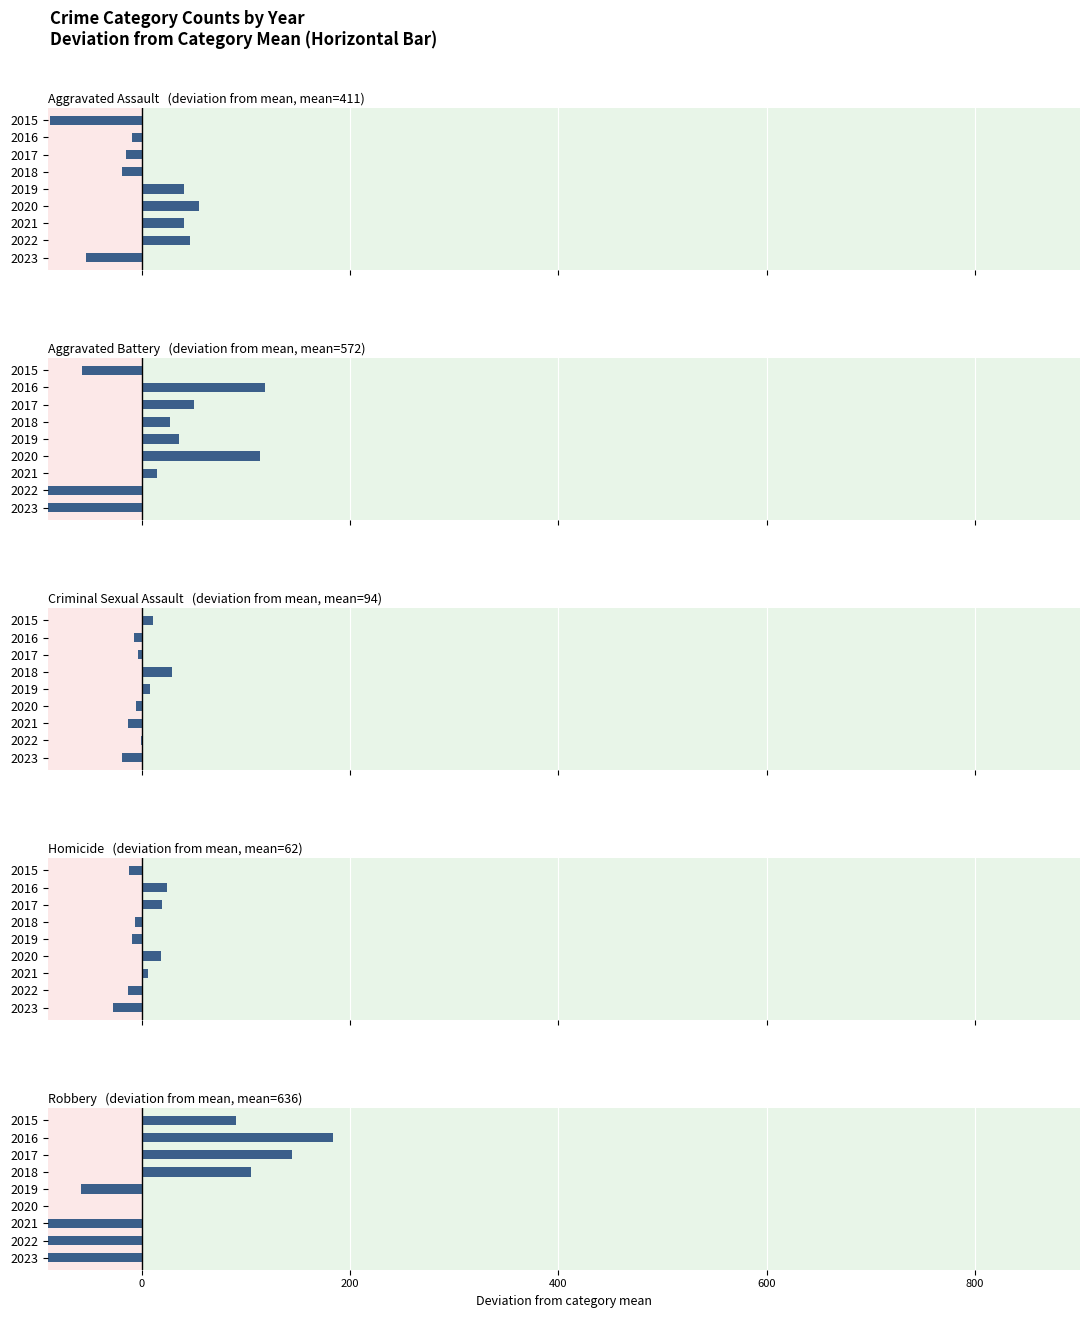

Count the number of data series in this chart.

5